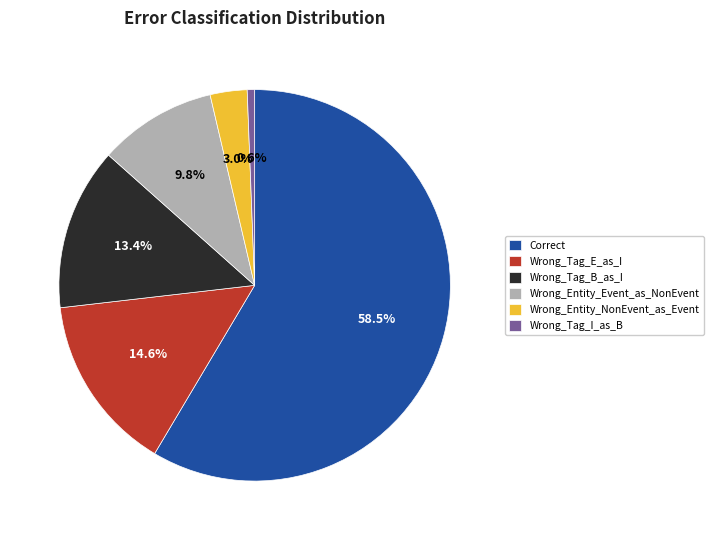

How many segments does this pie chart have?

6